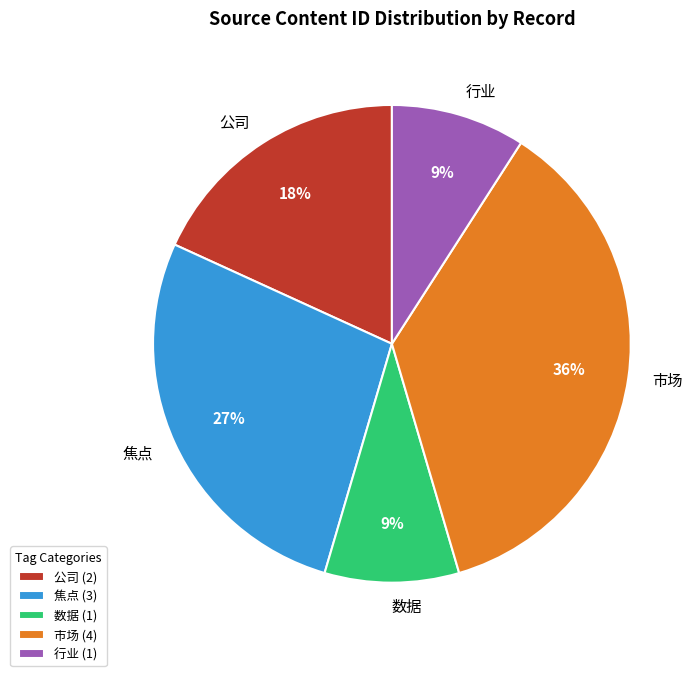

To the nearest percent, what is the difference between the largest and smallest slice percentages?

27%